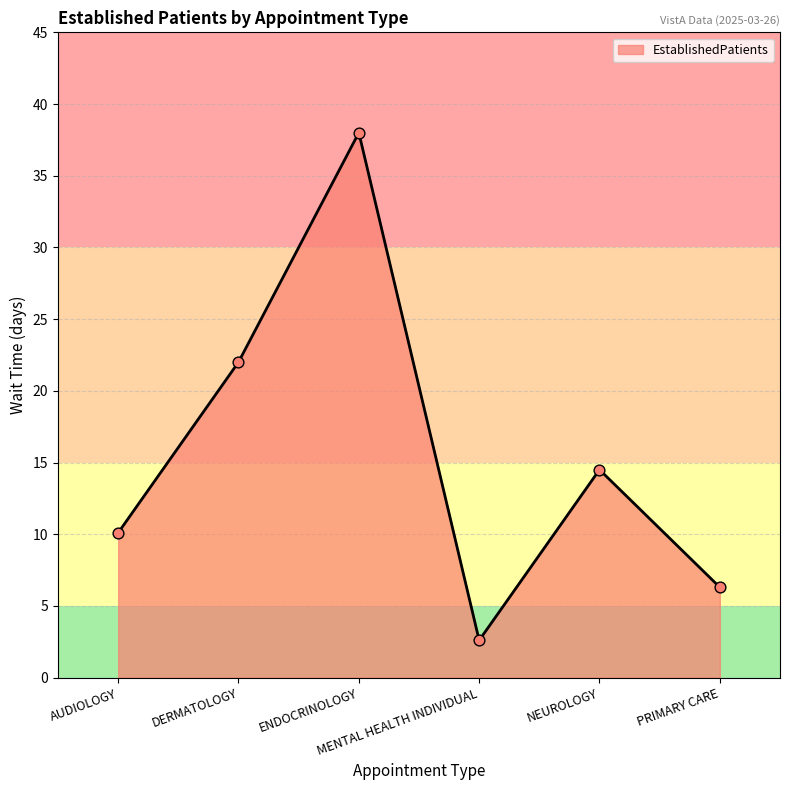

What is the ratio of the value at ENDOCRINOLOGY to the value at AUDIOLOGY?

3.8